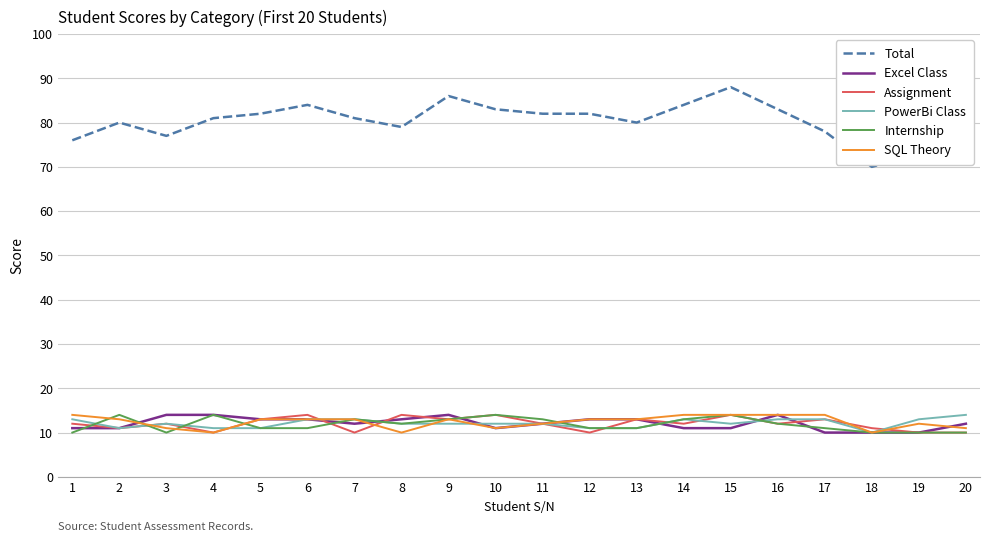

What is the total value across all series at 1?

136